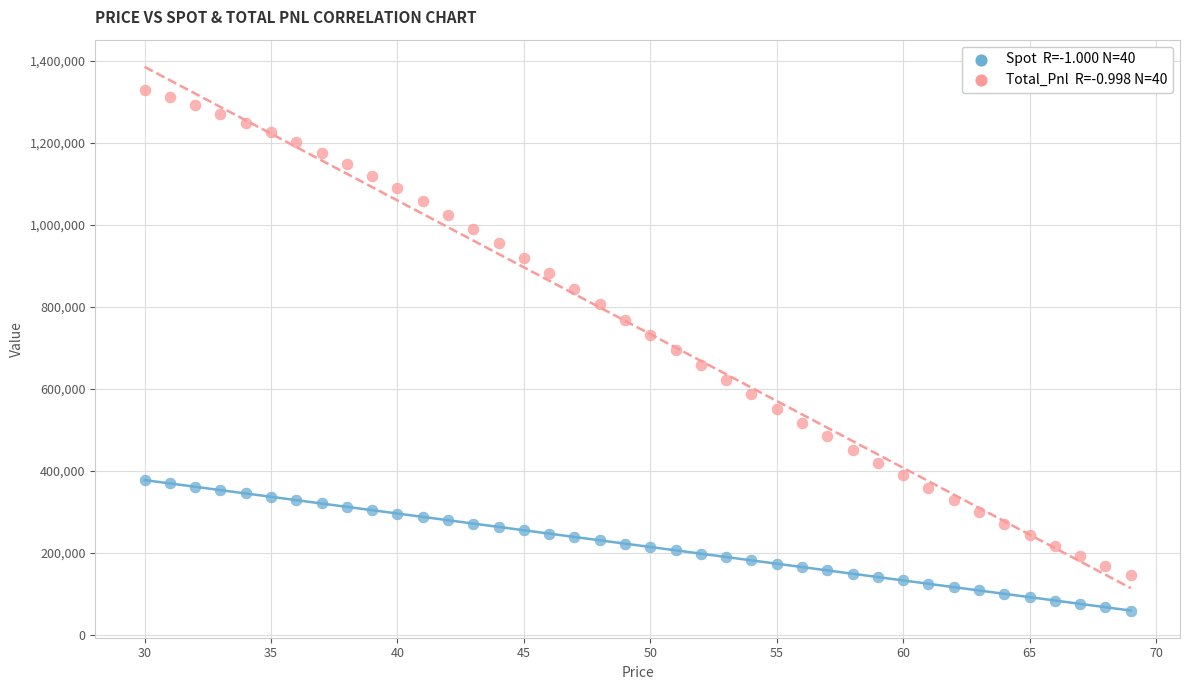

Across all data points, what is the range of Y values (max minus min)?

1270045.5